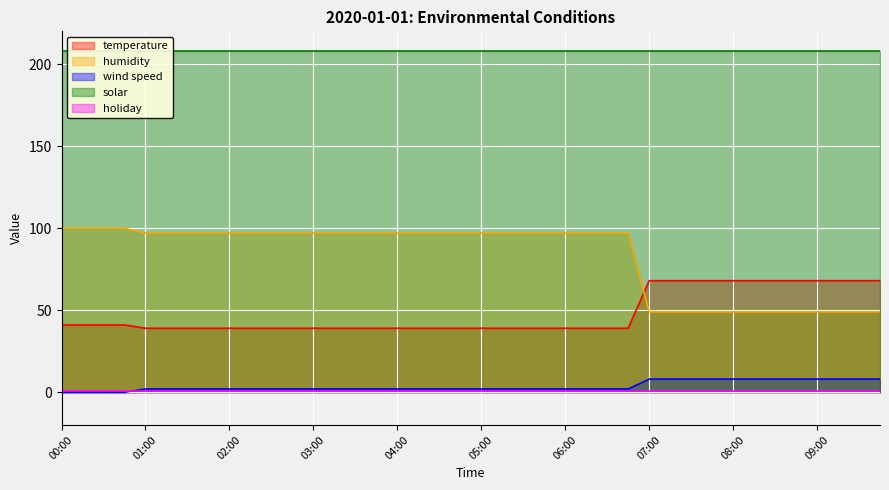

The value of wind speed at 03:15 is 1. True or false?

False